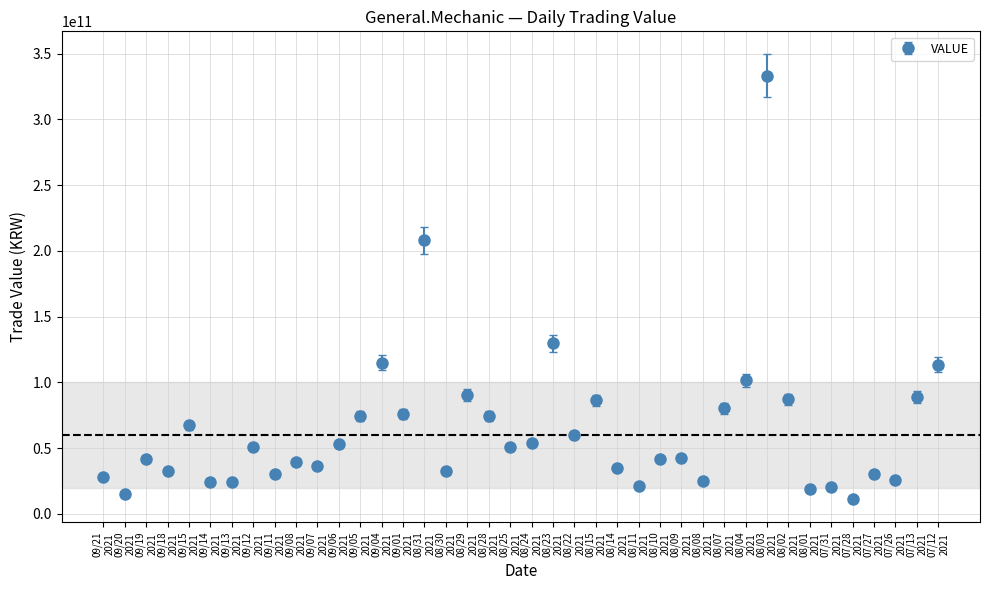

What is the value of the 2nd point from the left?

14803348215